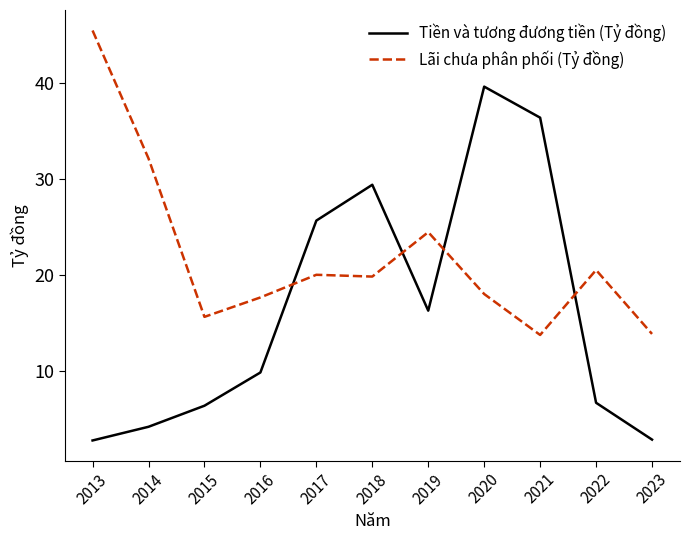

How many times do Lãi chưa phân phối (Tỷ đồng) and Tiền và tương đương tiền (Tỷ đồng) cross each other?

4